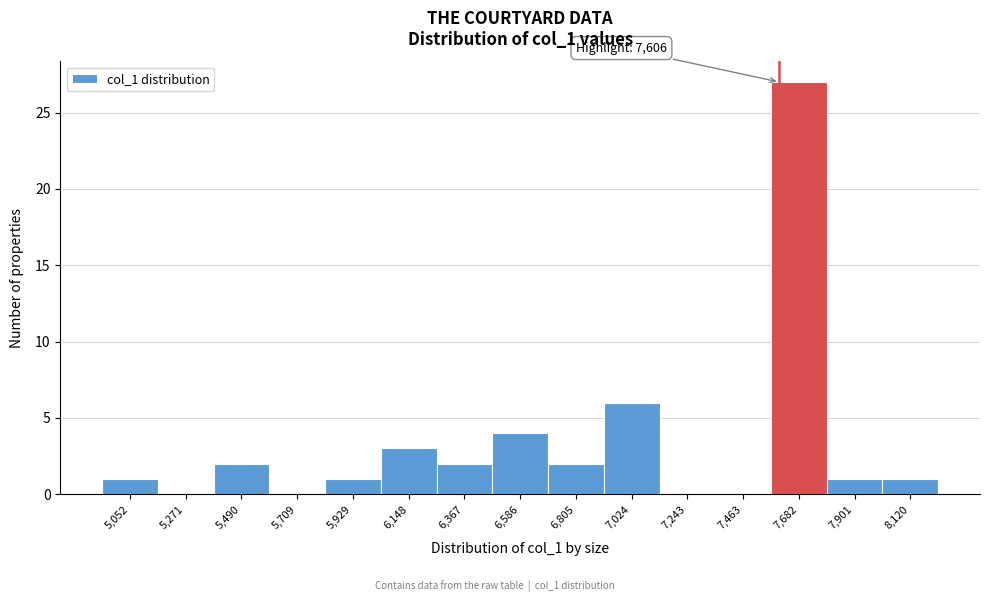

Over which range of the x-axis is the bar tallest?

7550 to 7800